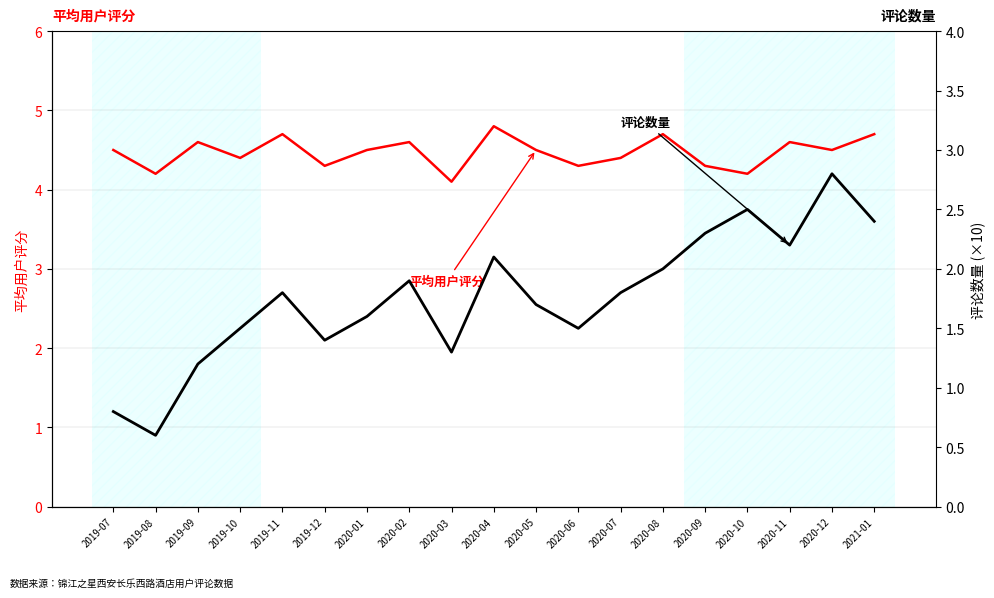

The value of 评论数量(×10) at 2019-11 is 3.1. True or false?

False